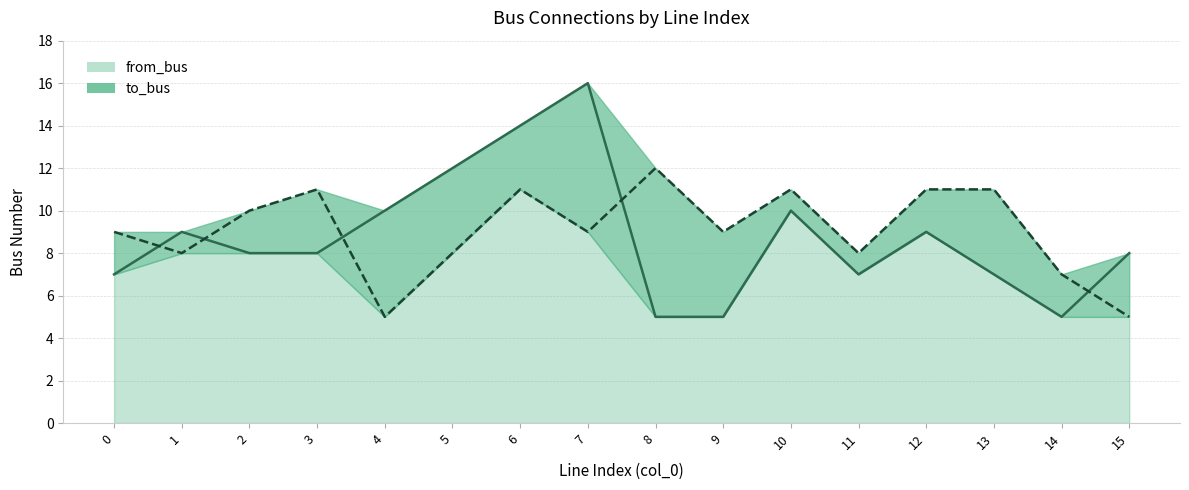

What is the value of the from_bus point at the 3rd from the left?

8